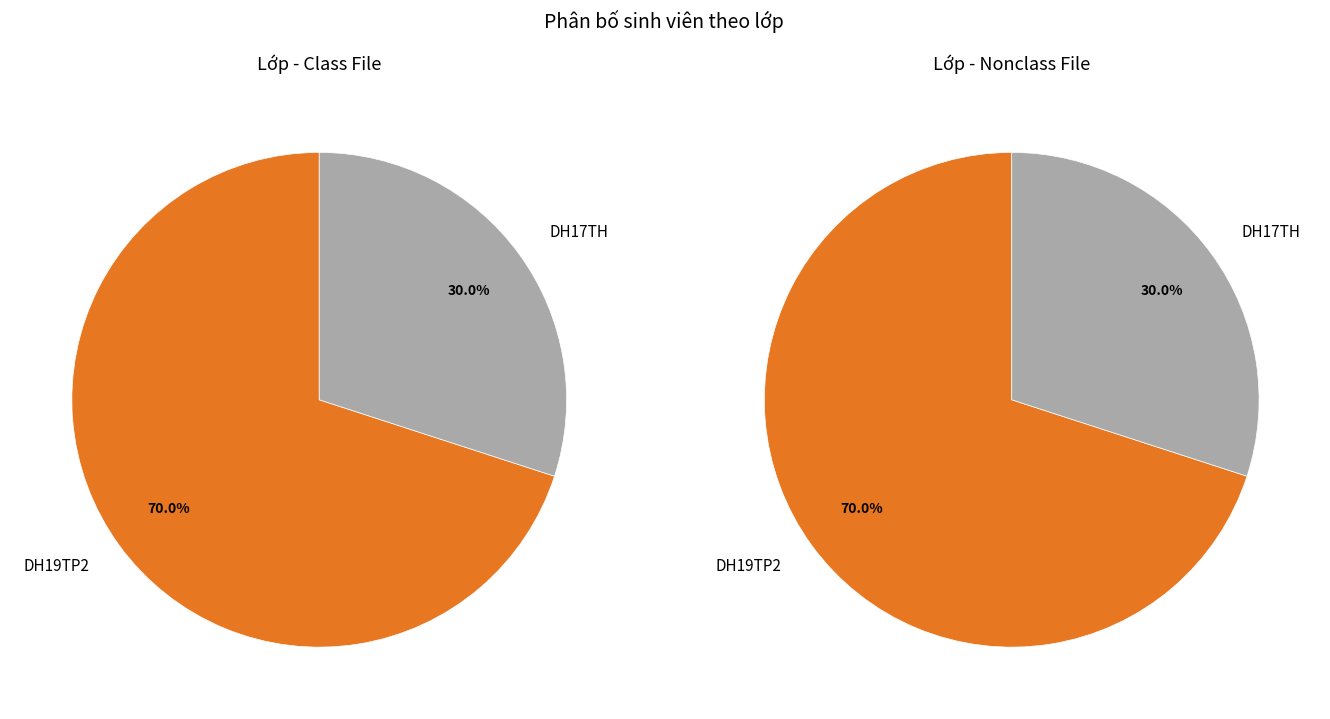

What percentage is NOT represented by DH17TH?

70.0%